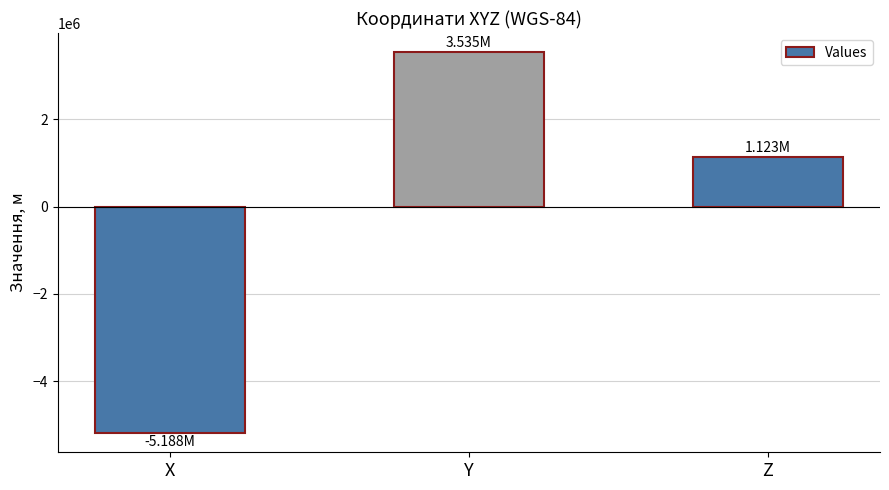

Rank the categories by value from lowest to highest.

X, Z, Y